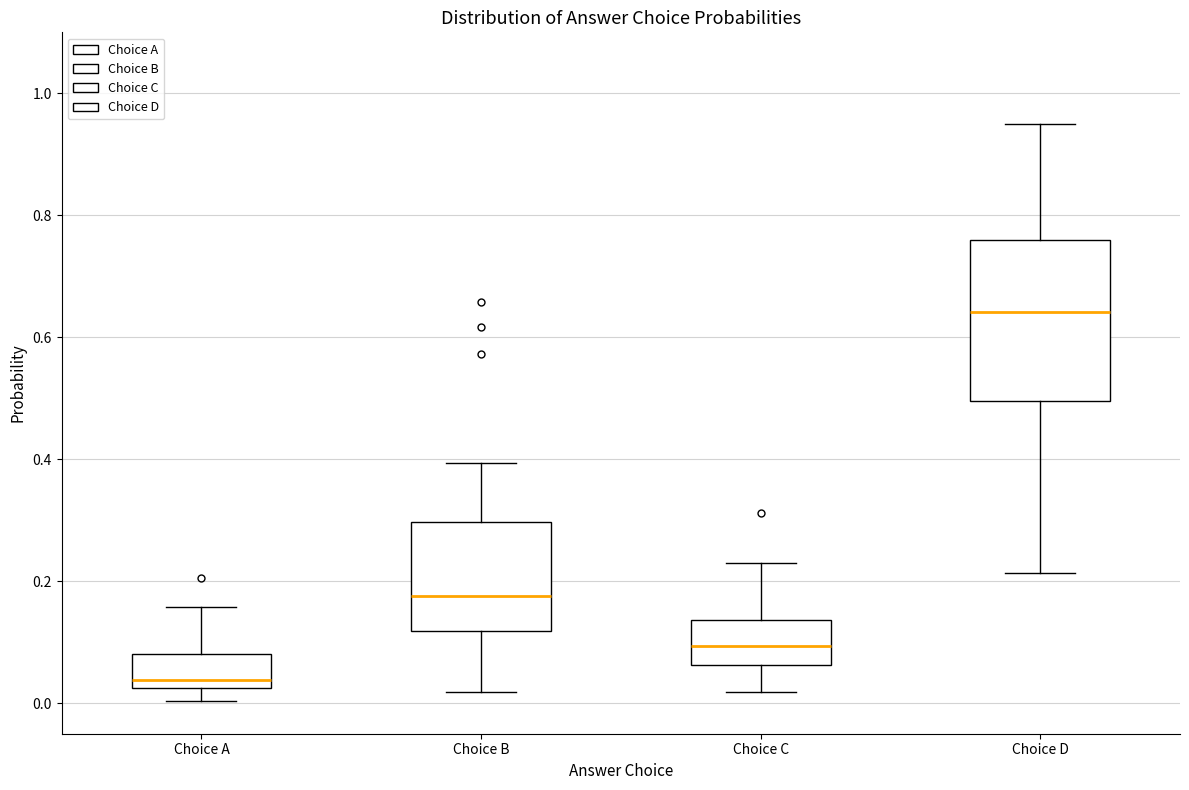

Reading left to right, read every box against the y-axis: the position of its median line, the range the box covers, and the ends of its whiskers. The values are not printed on the chart, so give them approximately, as read against the axis.

Choice A: median 0.04, box 0.02 to 0.08, whiskers 0.00 to 0.16
Choice B: median 0.18, box 0.12 to 0.30, whiskers 0.02 to 0.40
Choice C: median 0.10, box 0.06 to 0.14, whiskers 0.02 to 0.24
Choice D: median 0.64, box 0.50 to 0.76, whiskers 0.22 to 0.94